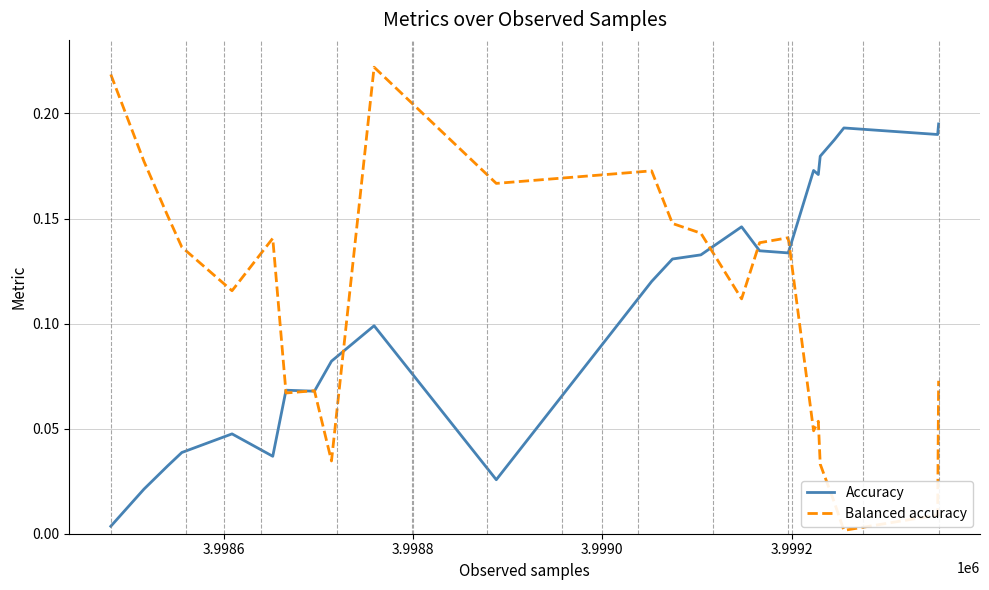

Which series has the largest range (max minus min)?

Balanced accuracy